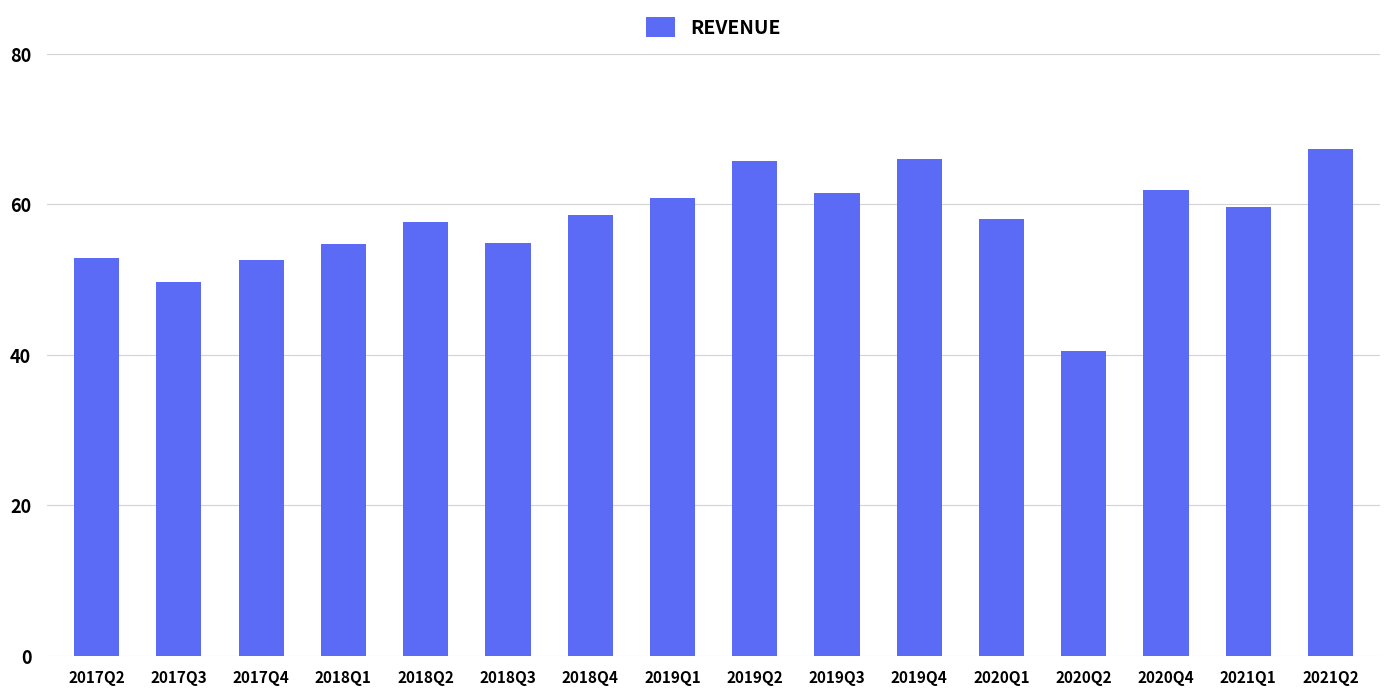

The value at 2020Q2 is 18.0. True or false?

False